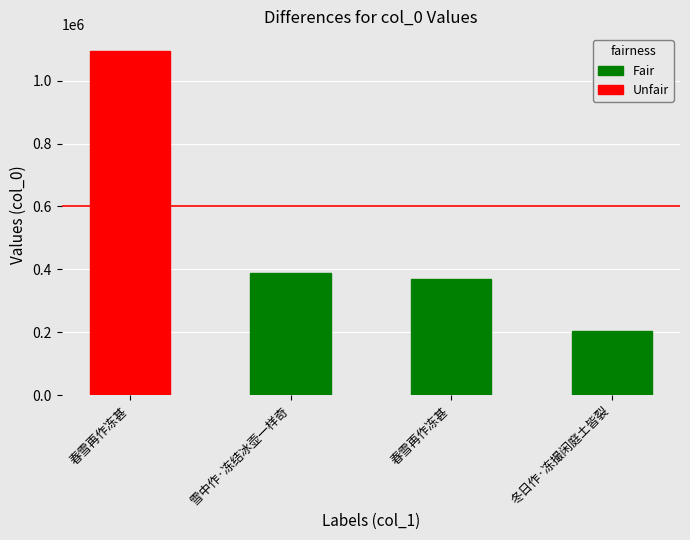

What is the smallest value displayed?

204365